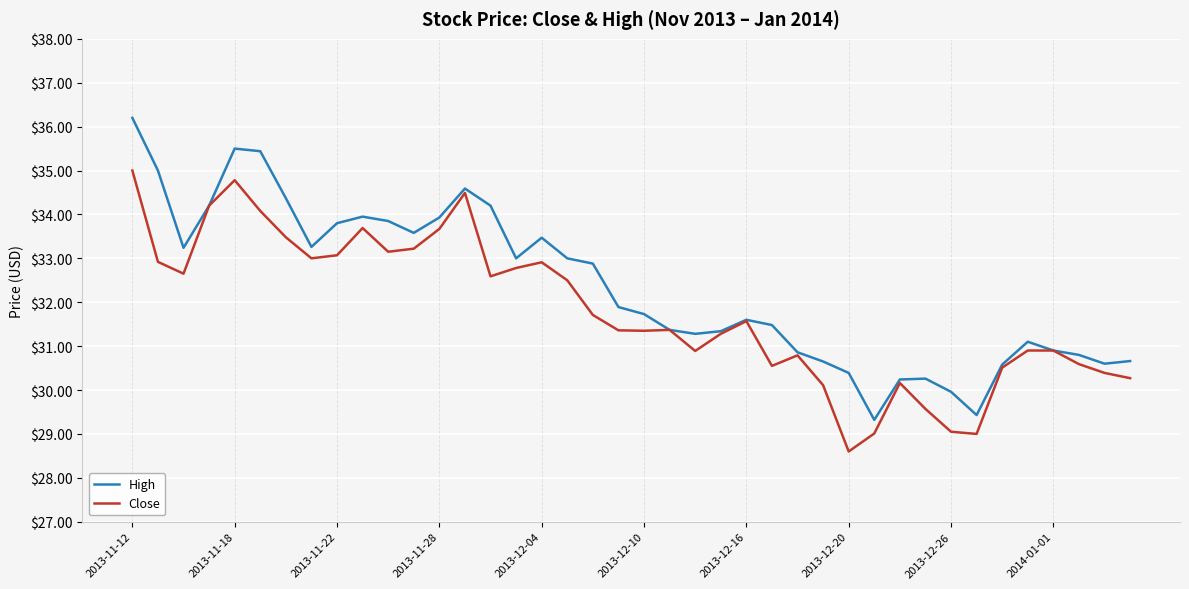

What is the minimum value shown in the chart?

28.6